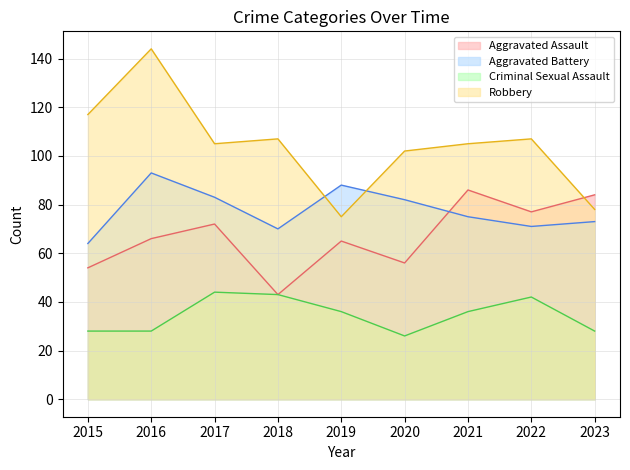

What is the value of the Robbery point at the 4th from the left?

107